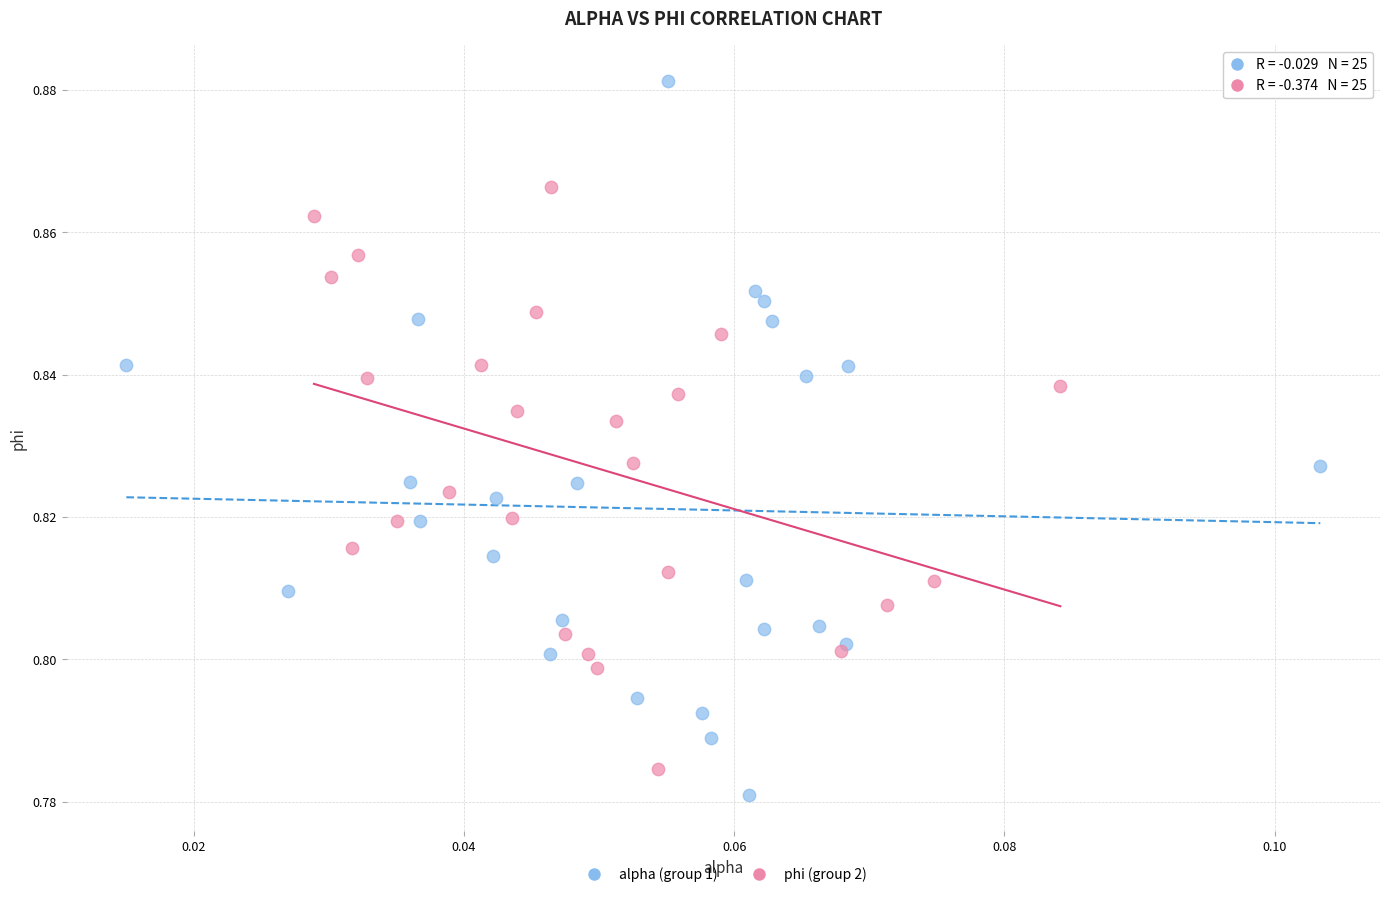

Which series contains the highest Y value?

alpha (group 1)